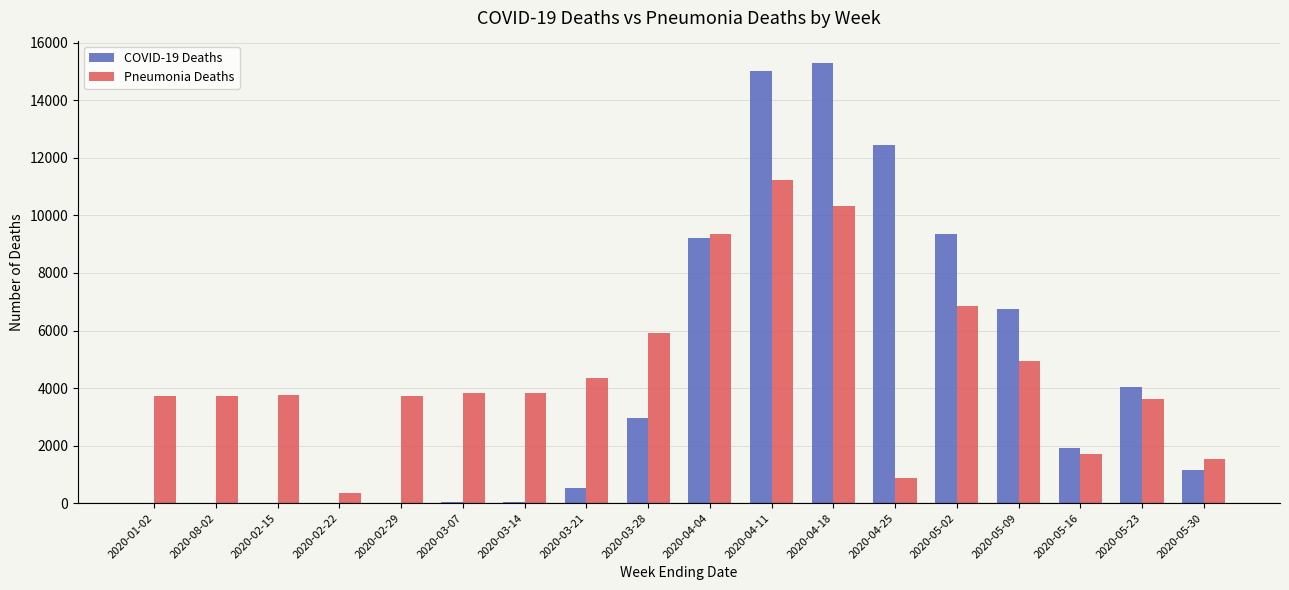

Is the value of Pneumonia Deaths at 2020-03-07 greater than the value of COVID-19 Deaths at 2020-03-14?

Yes